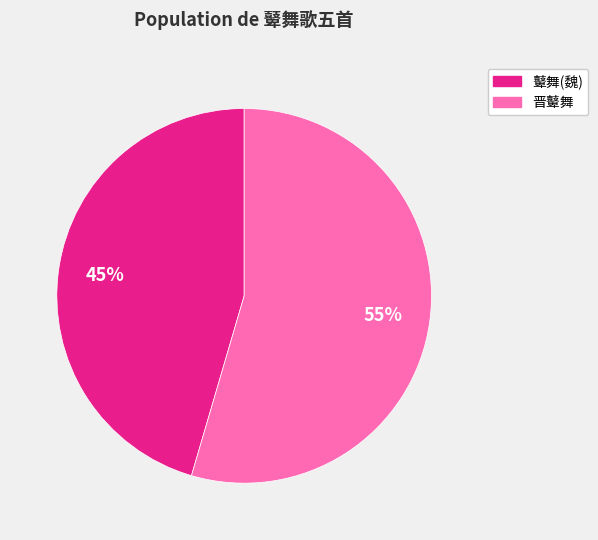

To the nearest percent, what is the average slice percentage?

50%